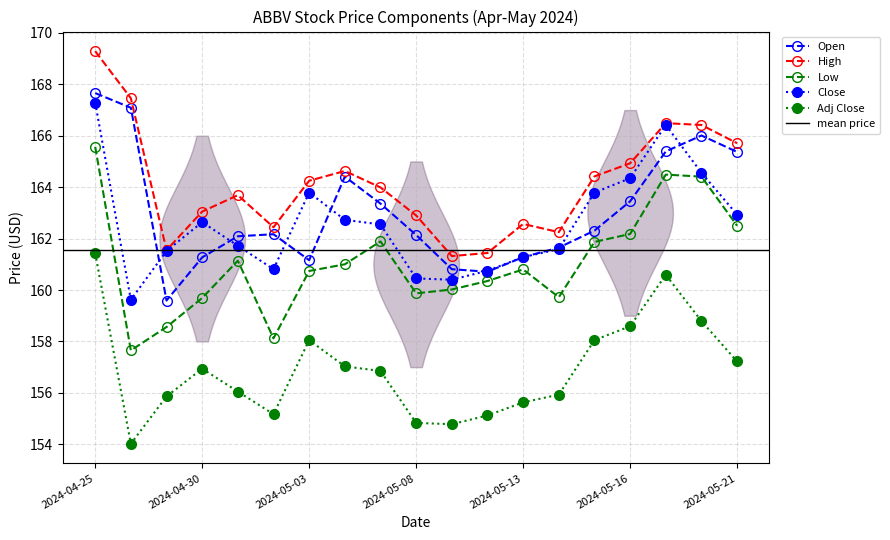

Where does the High series first go above 163?

2024-04-25